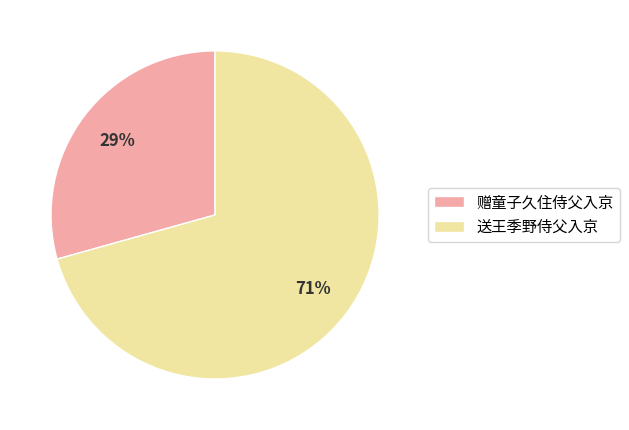

Combined, do 送王季野侍父入京 and 赠童子久住侍父入京 account for over 50%?

Yes